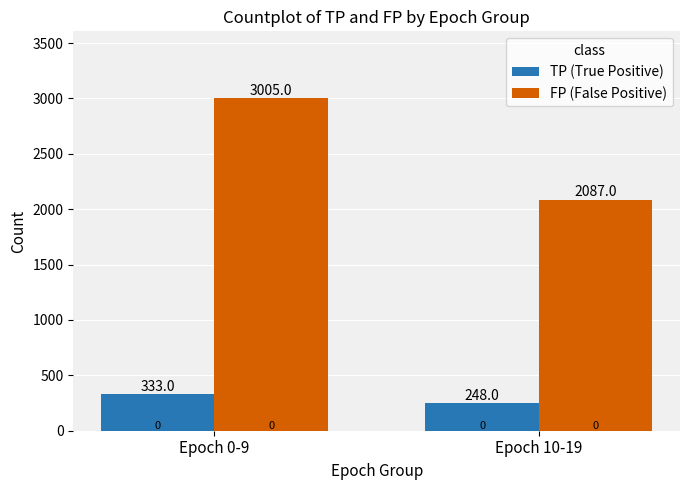

Between Epoch 0-9 and Epoch 10-19, which series saw the biggest shift?

FP (False Positive)